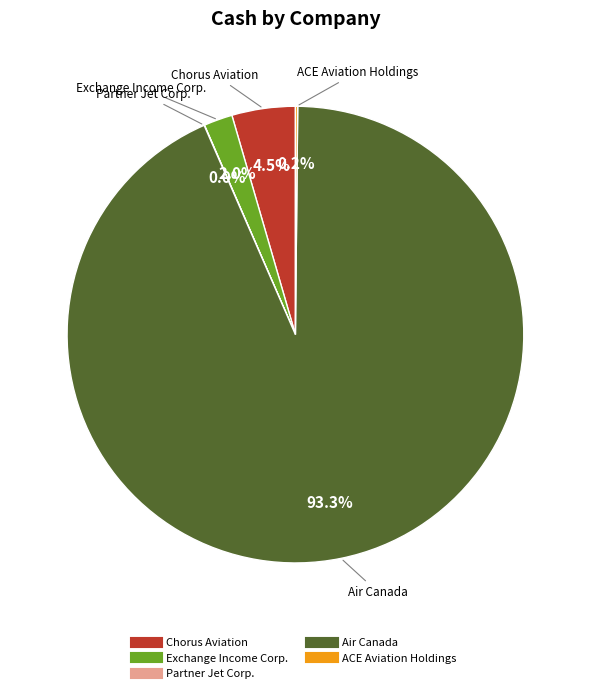

Is there a majority slice in this chart?

Yes